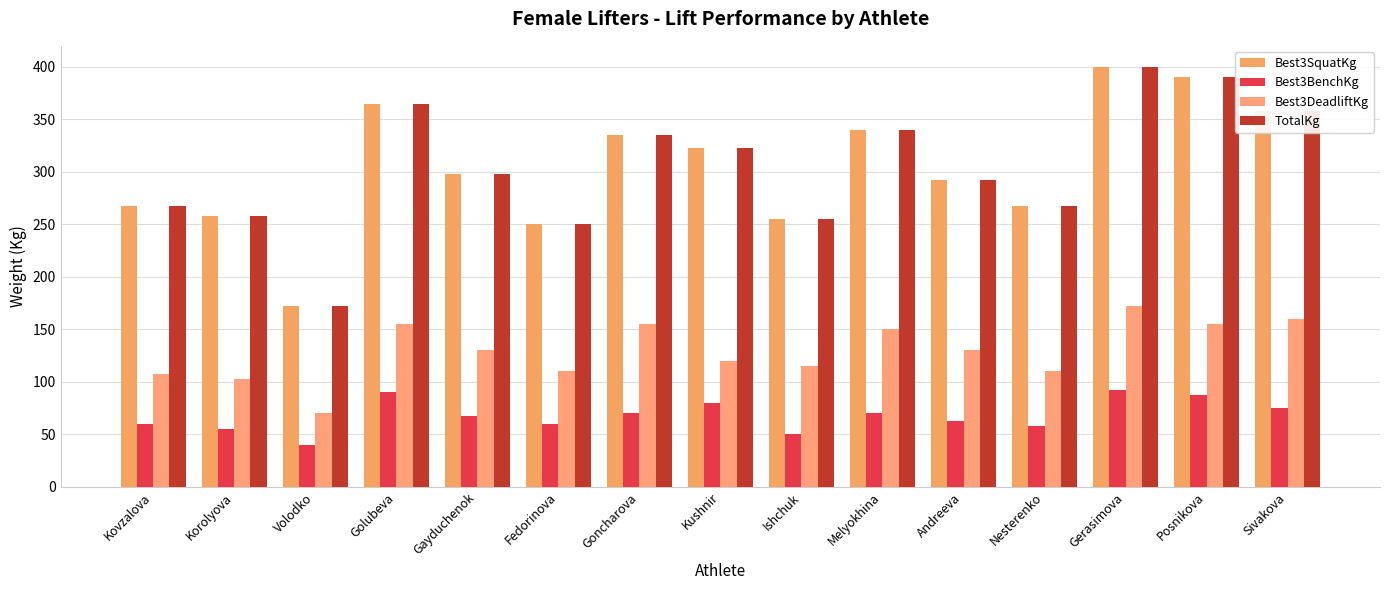

Read the Best3SquatKg value at Fedorinova.

250.0